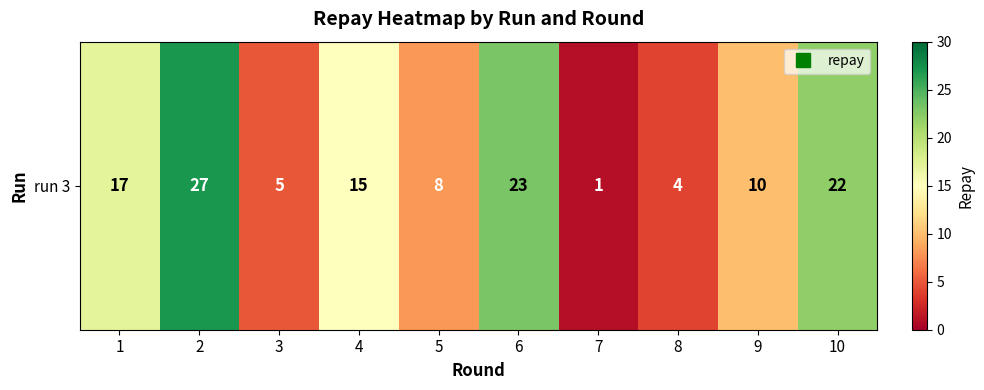

List the labels in order of value, smallest first.

7, 8, 3, 5, 9, 4, 1, 10, 6, 2